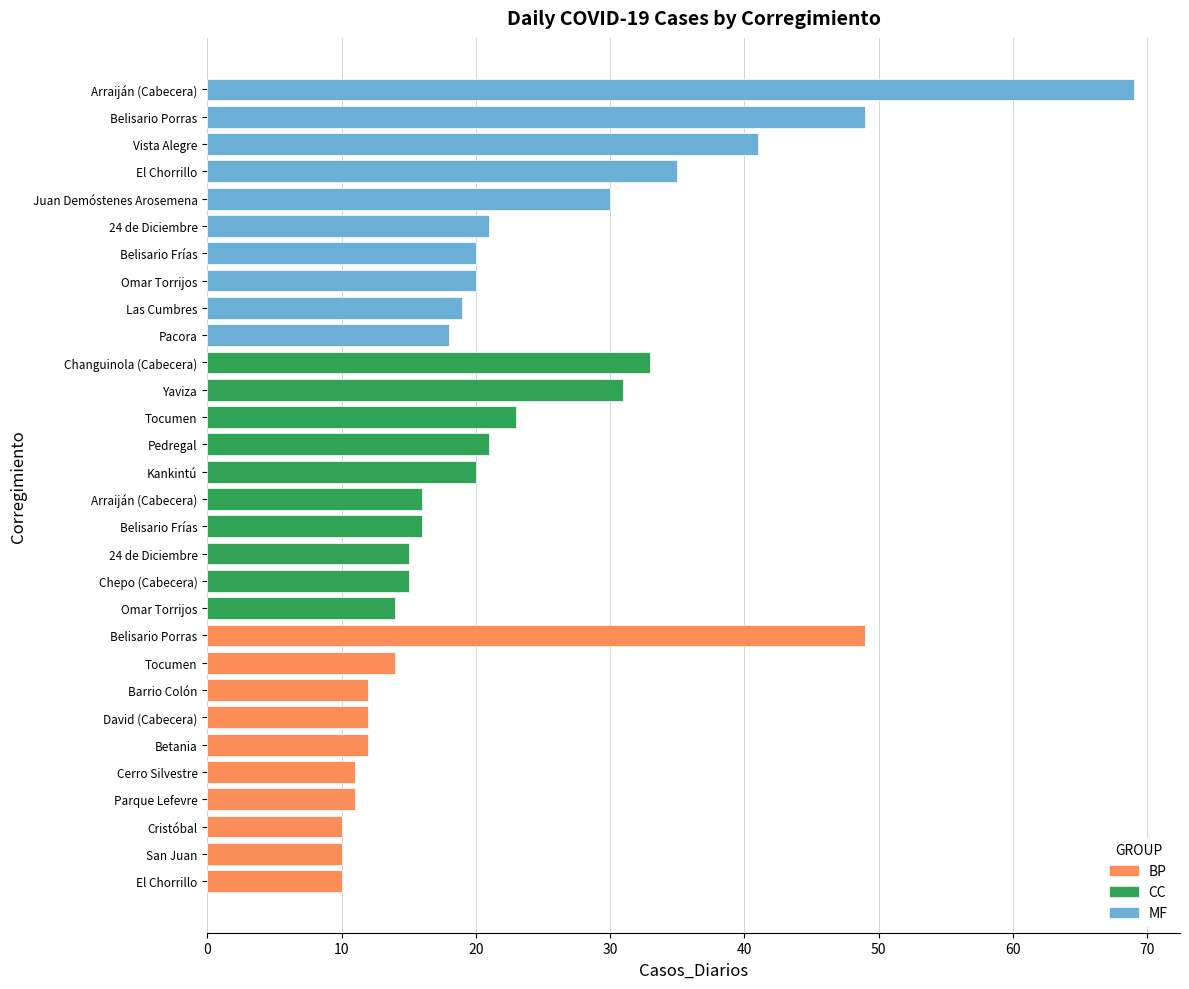

Read the BP value at Belisario Porras.

49